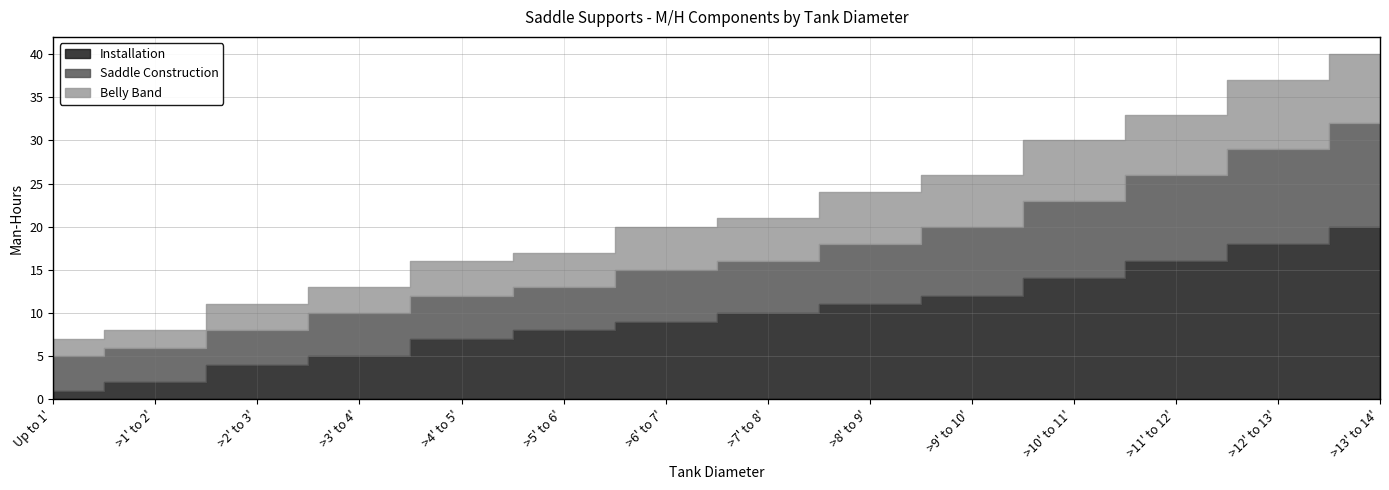

Which series has the widest spread of values?

Installation